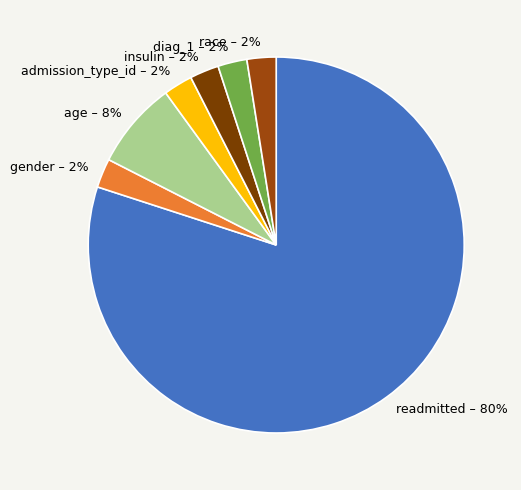

What is the largest slice in the pie chart?

readmitted – 80%